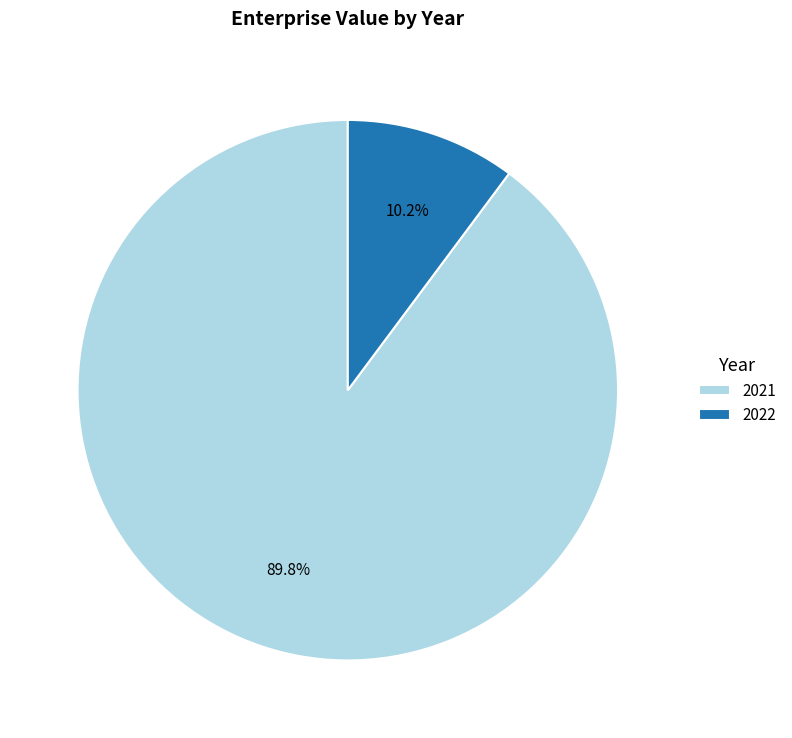

Rank the categories by value from highest to lowest.

2021, 2022